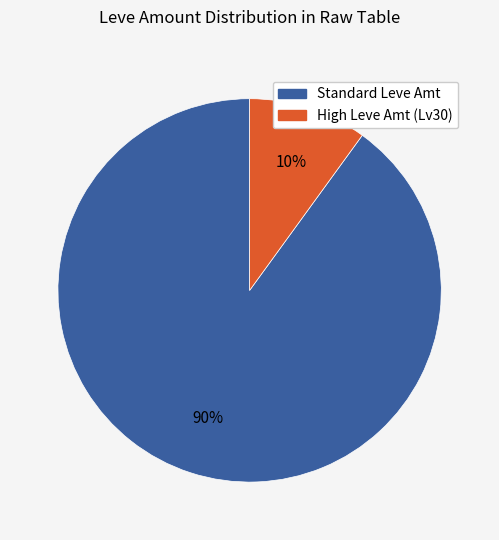

How many slices are in this pie chart?

2